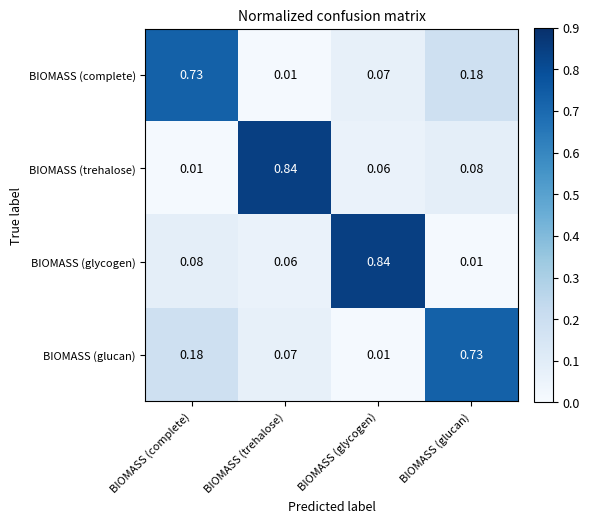

Between BIOMASS (complete) and BIOMASS (trehalose), which series saw the biggest shift?

BIOMASS (trehalose)